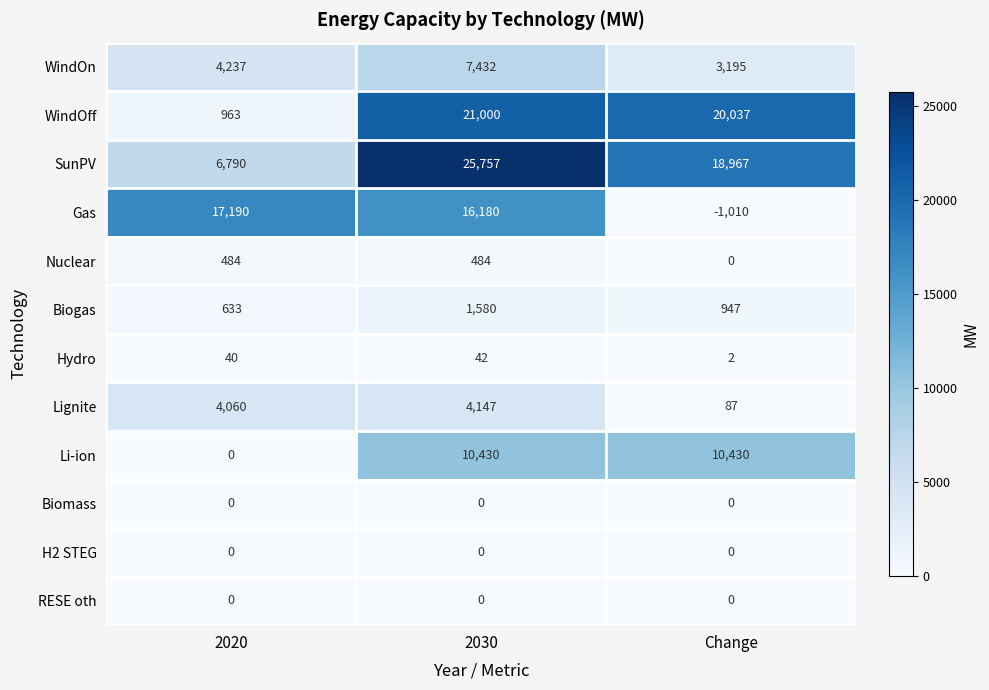

True or false: Nuclear has a value of -278 at Change.

False